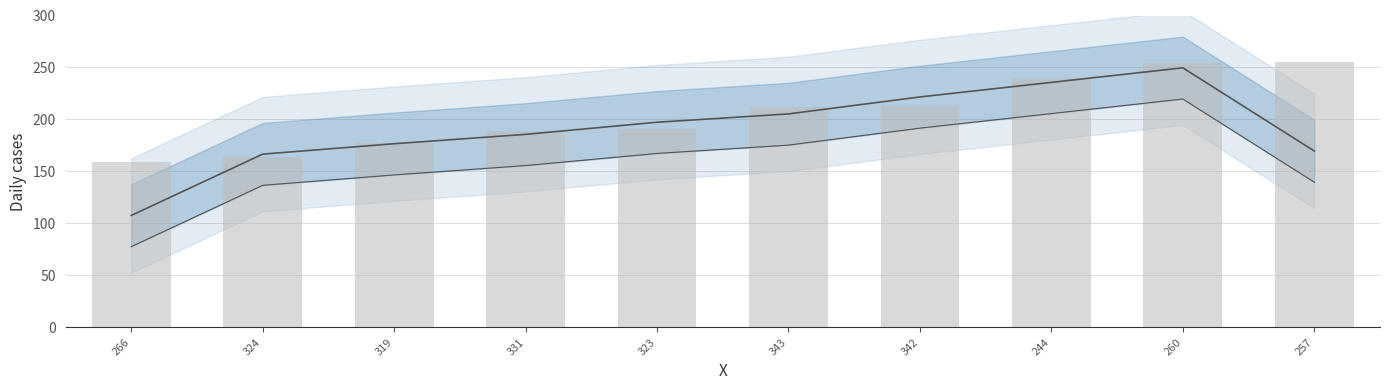

Reading left to right, transcribe all the data shown in this chart.

159	164	177	189	191	212	213	240	254	255